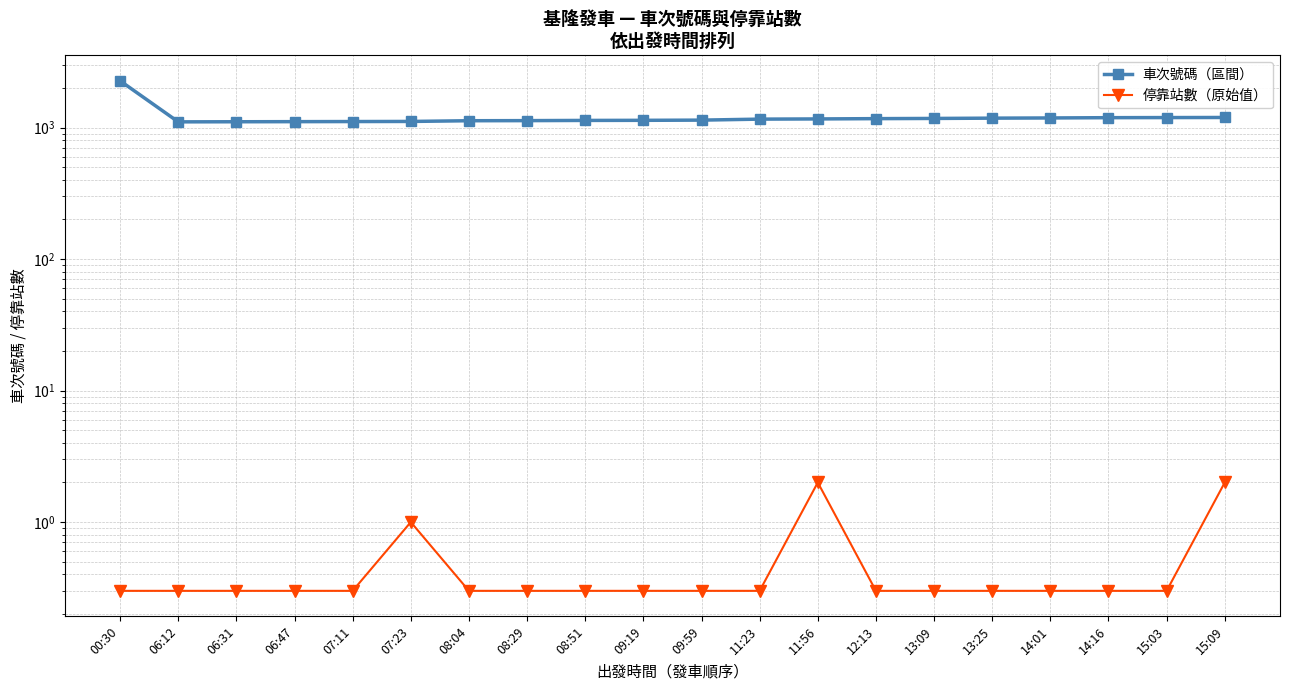

How many interior local peaks does the 停靠站數（原始值） series have?

2